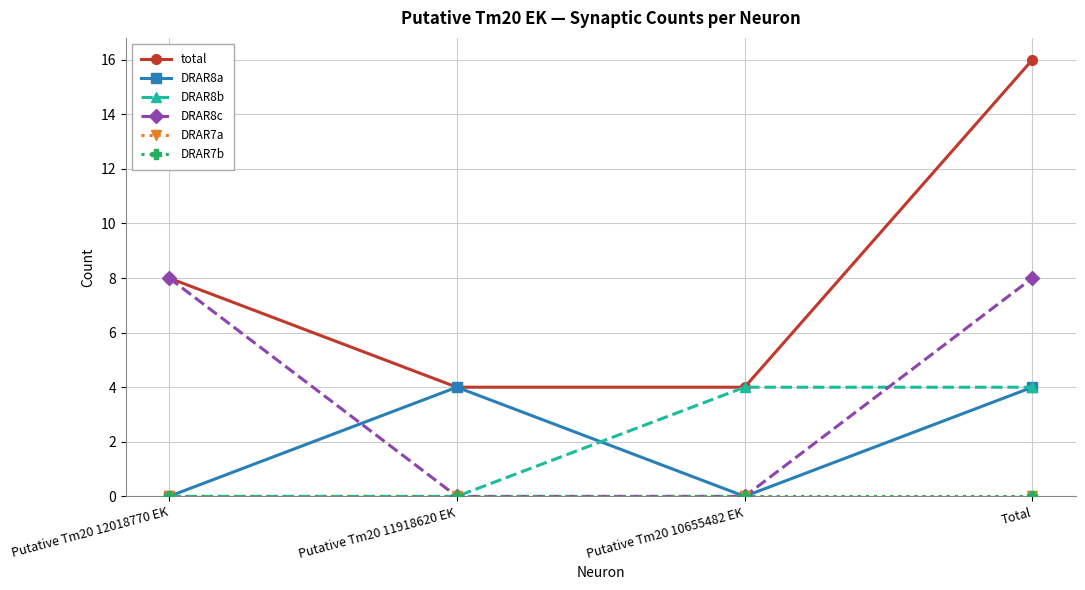

Is it true that DRAR8a equals -2 at Putative Tm20 12018770 EK?

False